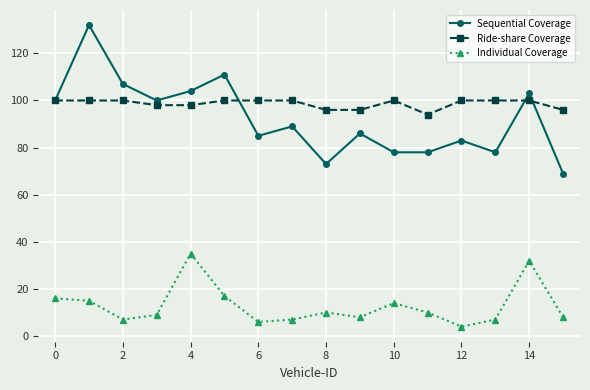

How many interior local valleys does the Individual Coverage series have?

4